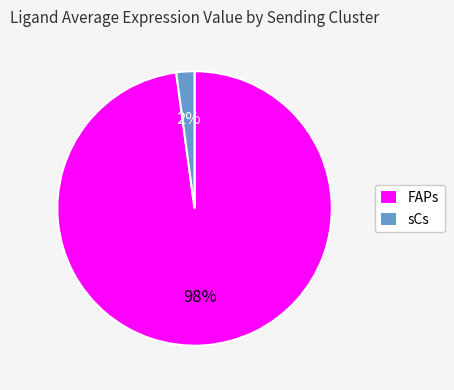

Is the sum of sCs and FAPs greater than half?

Yes